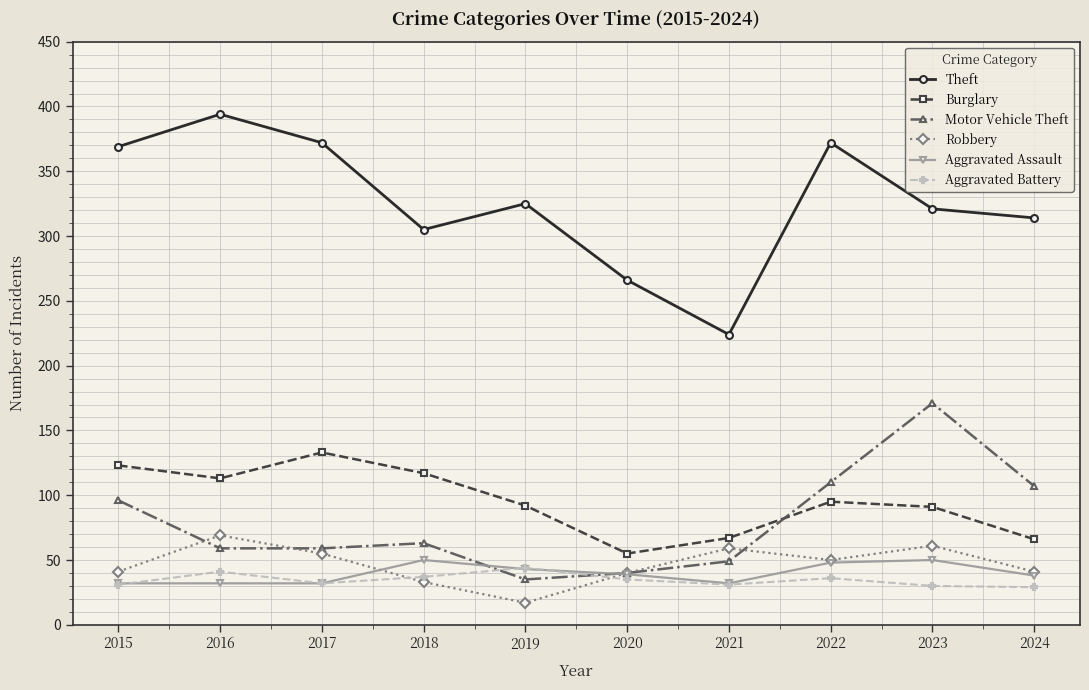

Which series has the largest total across all categories?

Theft